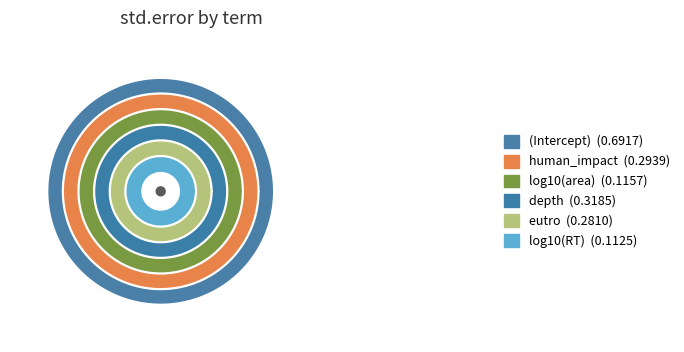

To the nearest percent, what percentage of the pie is log10(RT)?

6%